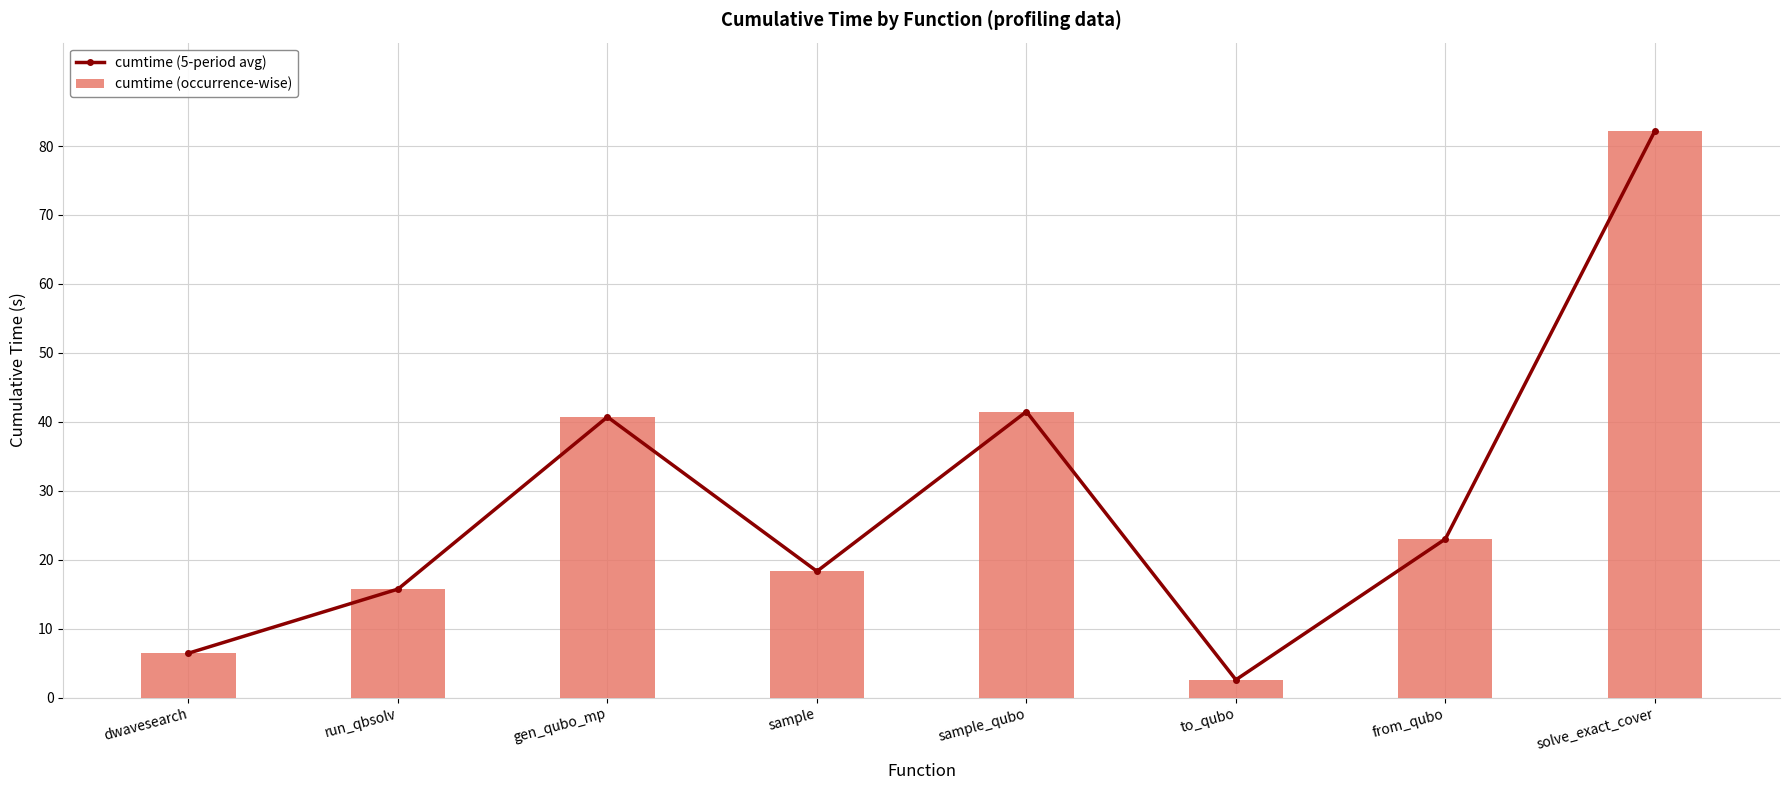

Reading left to right, what are all the values shown in this chart?

cumtime (5-period avg): 6.4	15.7	40.7	18.3	41.5	2.6	23.0	82.2
cumtime (occurrence-wise): 6.4	15.7	40.7	18.3	41.5	2.6	23.0	82.2